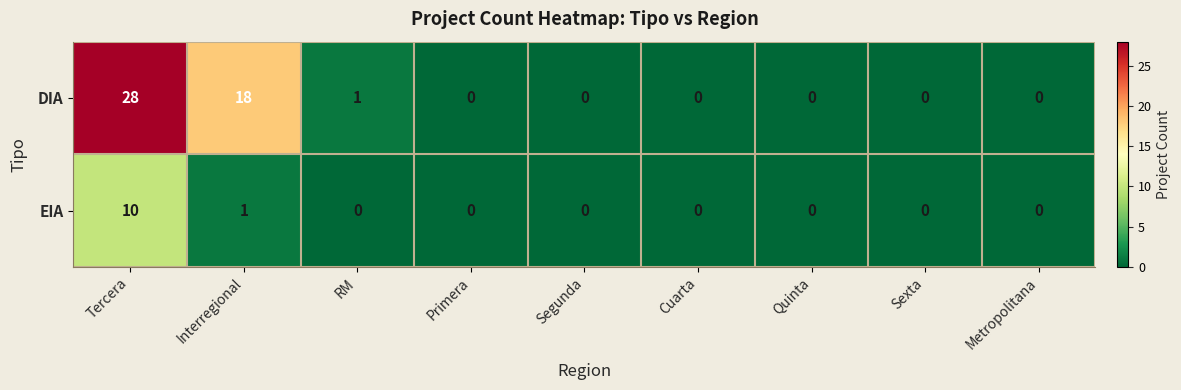

Rank the series by their average value, from lowest to highest.

EIA, DIA